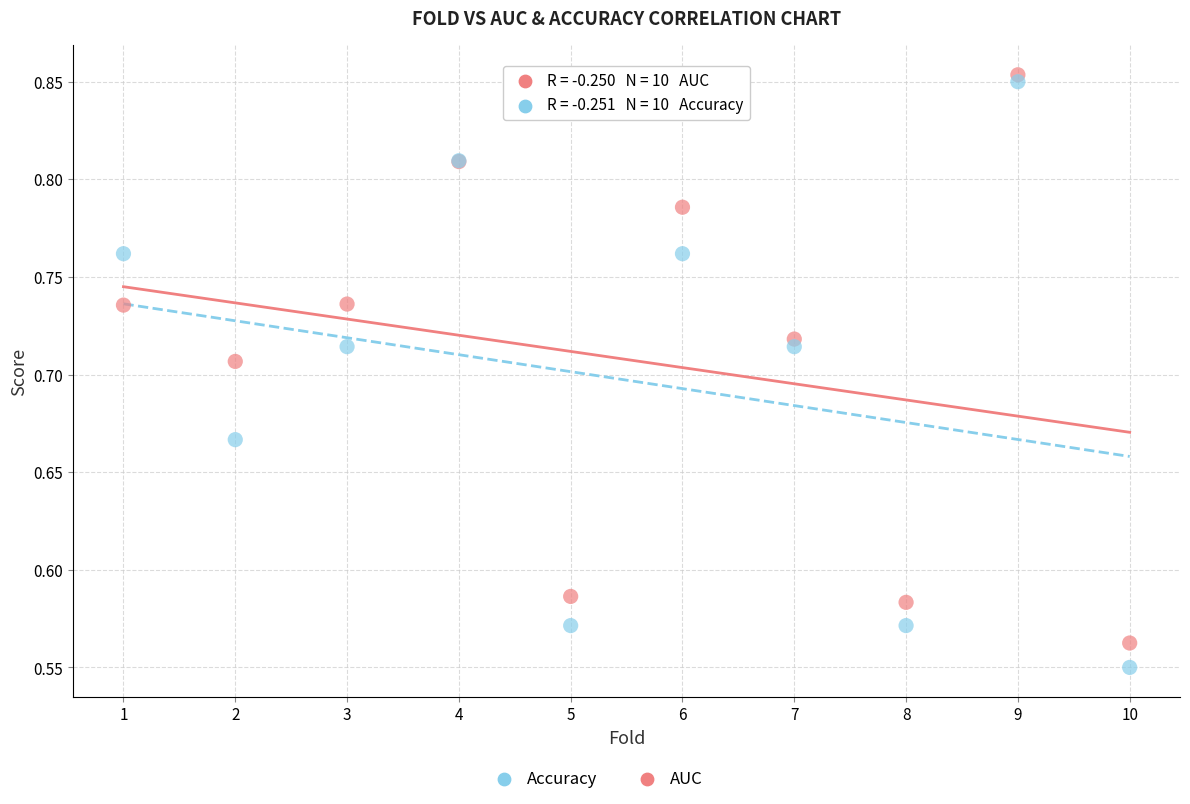

Which series contains the highest Y value?

AUC